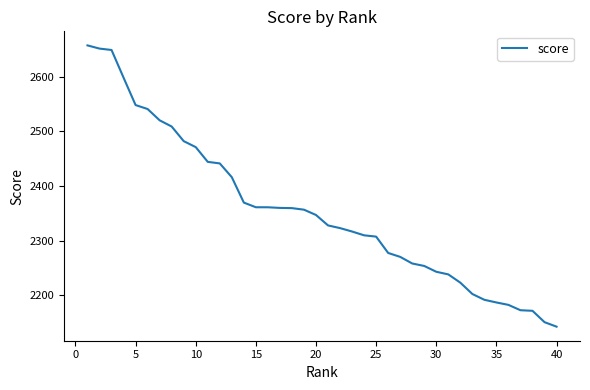

What is the minimum value shown in the chart?

2142.5